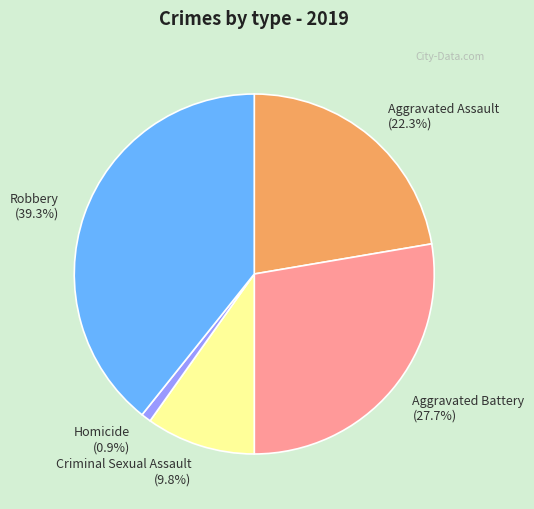

Between Homicide (0.9%) and Robbery (39.3%), which is larger?

Robbery (39.3%)